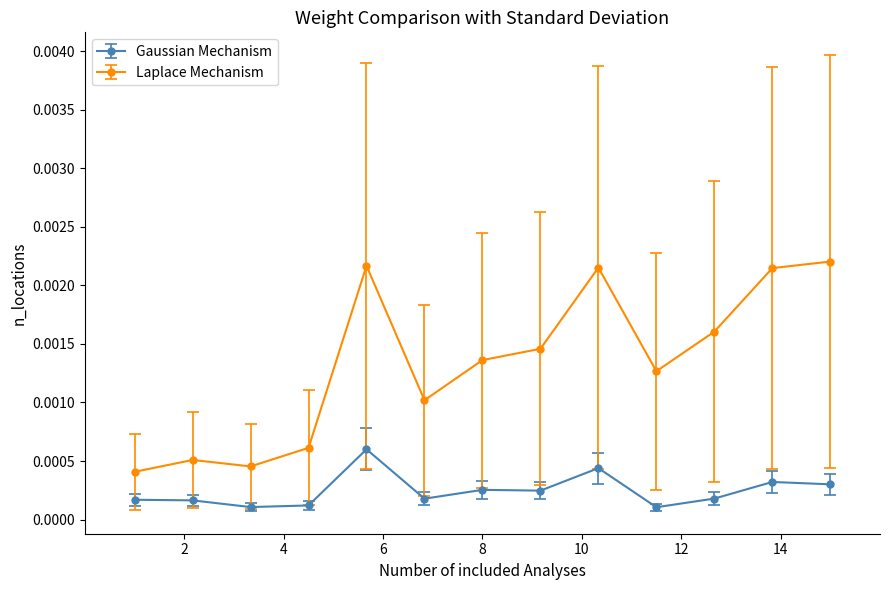

How many Gaussian Mechanism values are between 0 and 1?

13